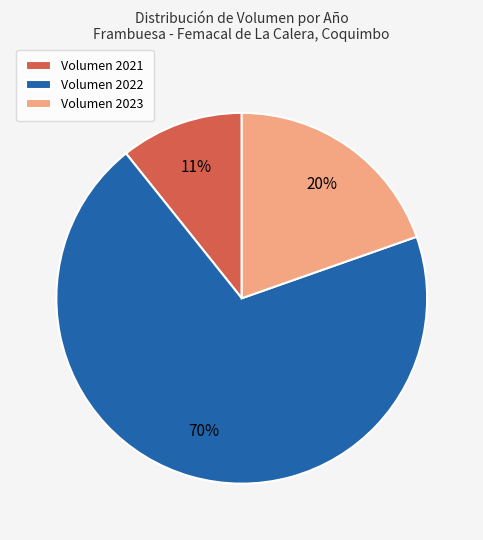

Is there a majority slice in this chart?

Yes